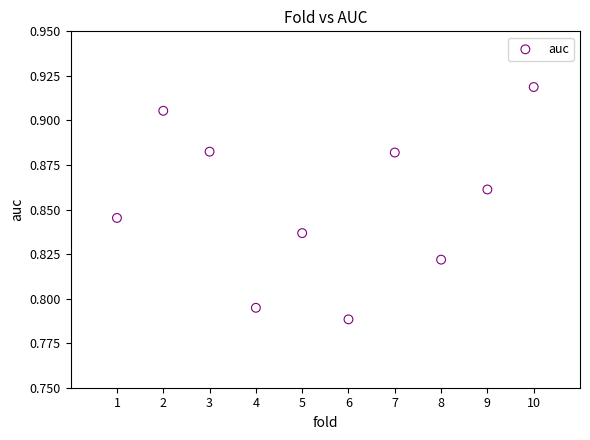

What is the average X value?

5.5